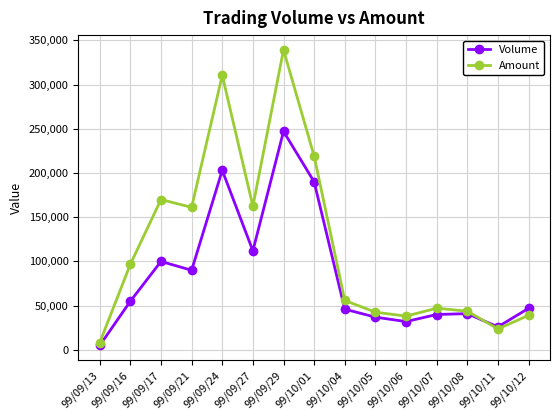

At how many categories does at least one series exceed 272450?

2